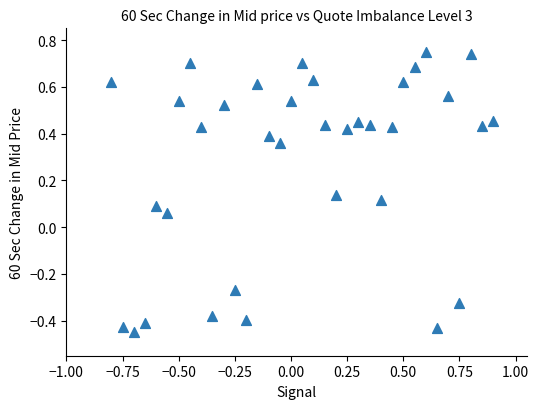

What is the range of Y values (max minus min)?

1.2